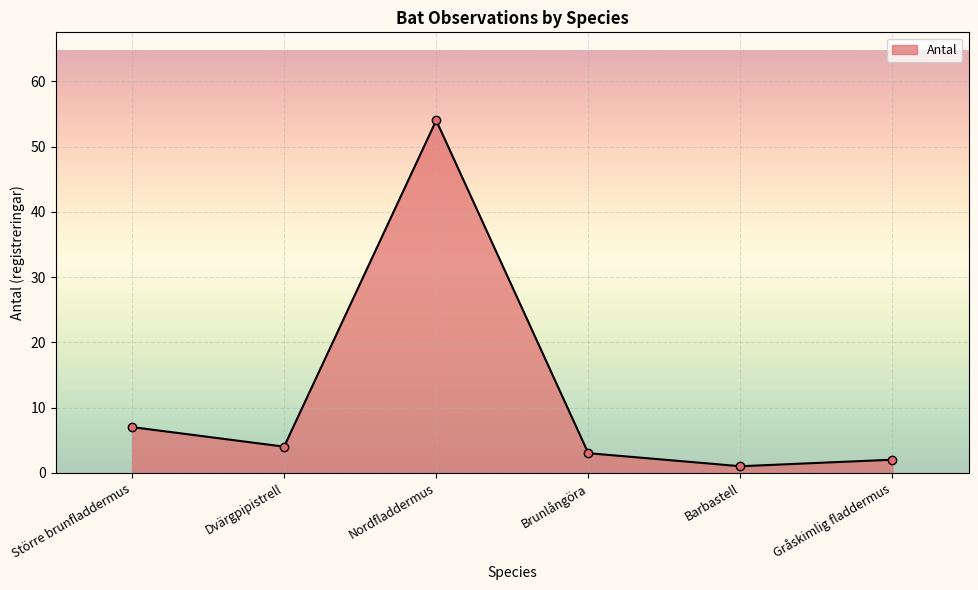

Count the number of categories in the chart.

6